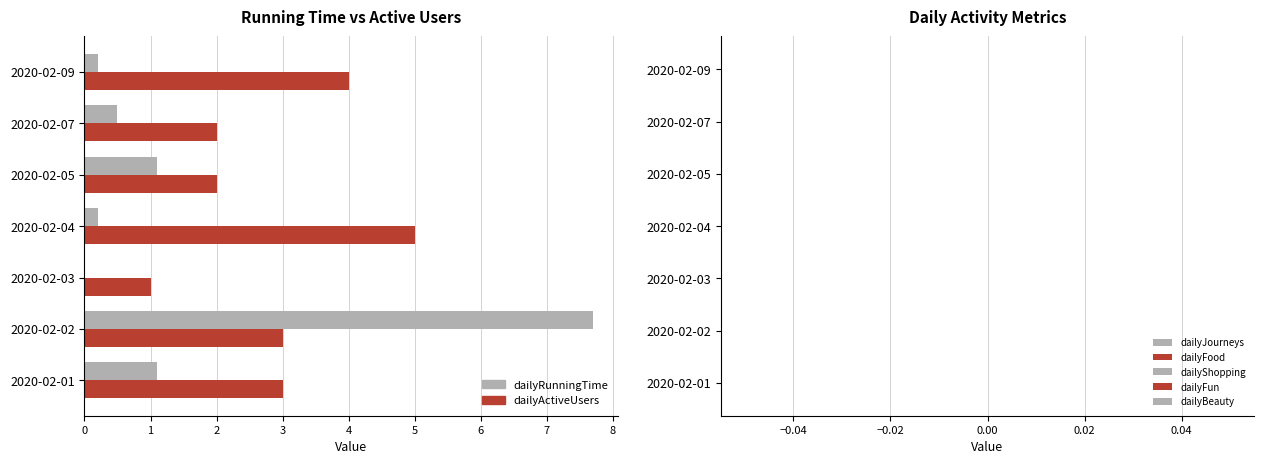

True or false: dailyRunningTime has a value of 0.0 at 2020-02-03.

True